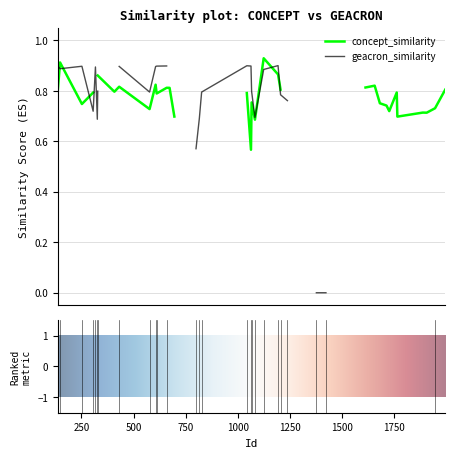

At which category is the sum across all series the highest?

8